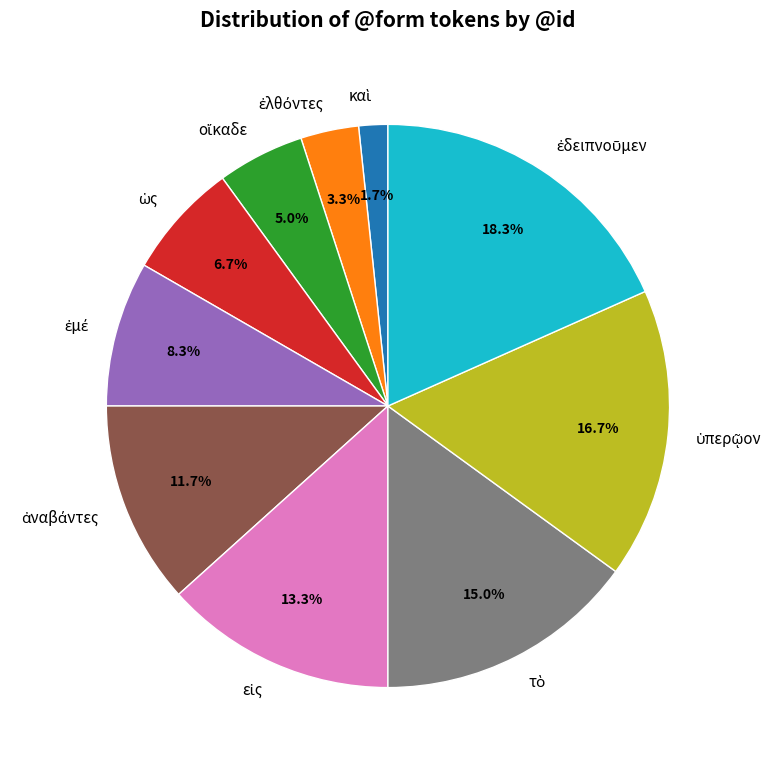

Is there a majority slice in this chart?

No